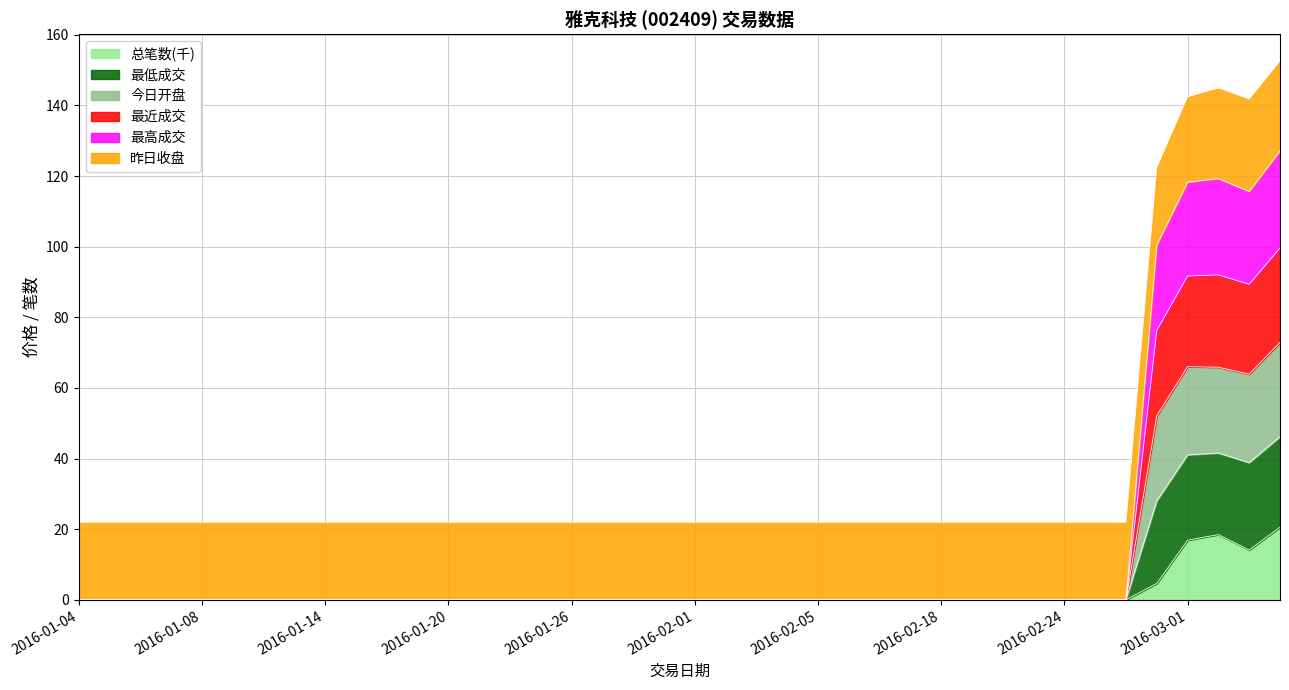

True or false: 最近成交 and 最低成交 cross at least once.

False